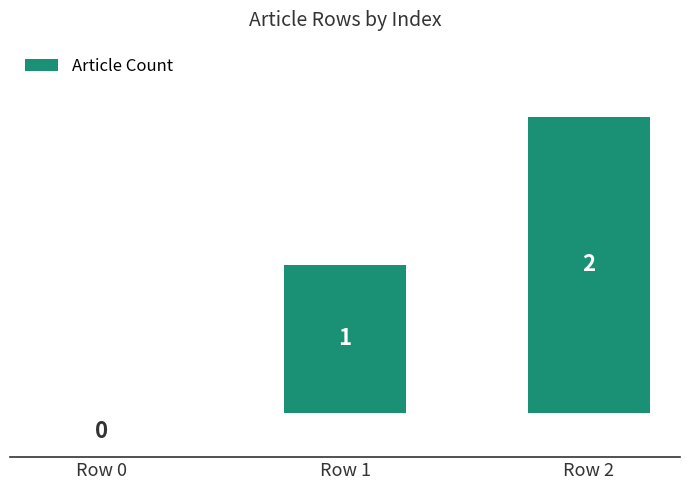

Count the number of categories in the chart.

3